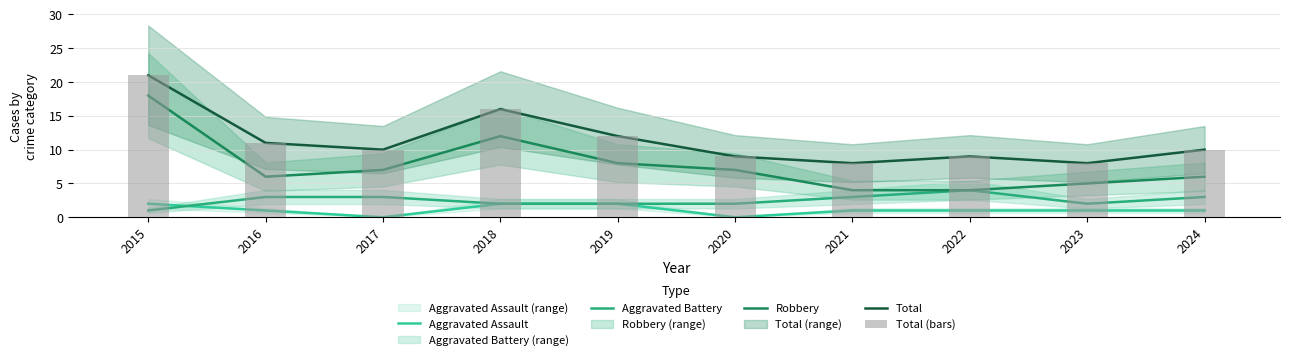

Which series has the widest spread of values?

Robbery